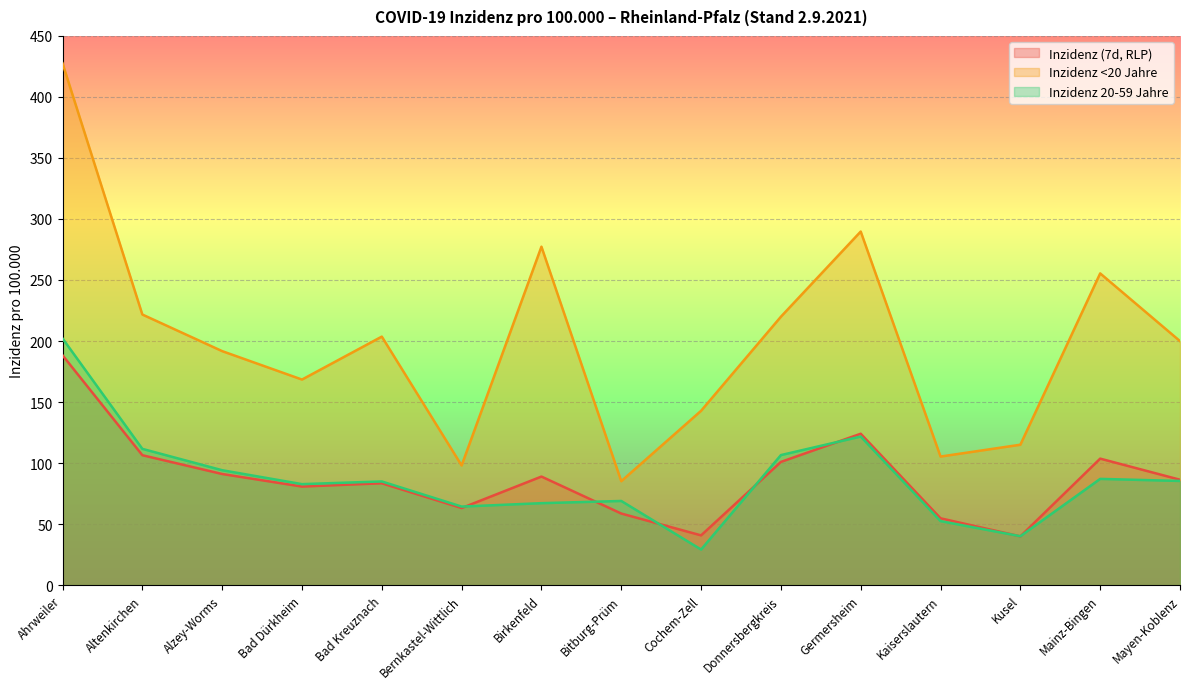

What is the lowest value of the Inzidenz <20 Jahre series?

85.1